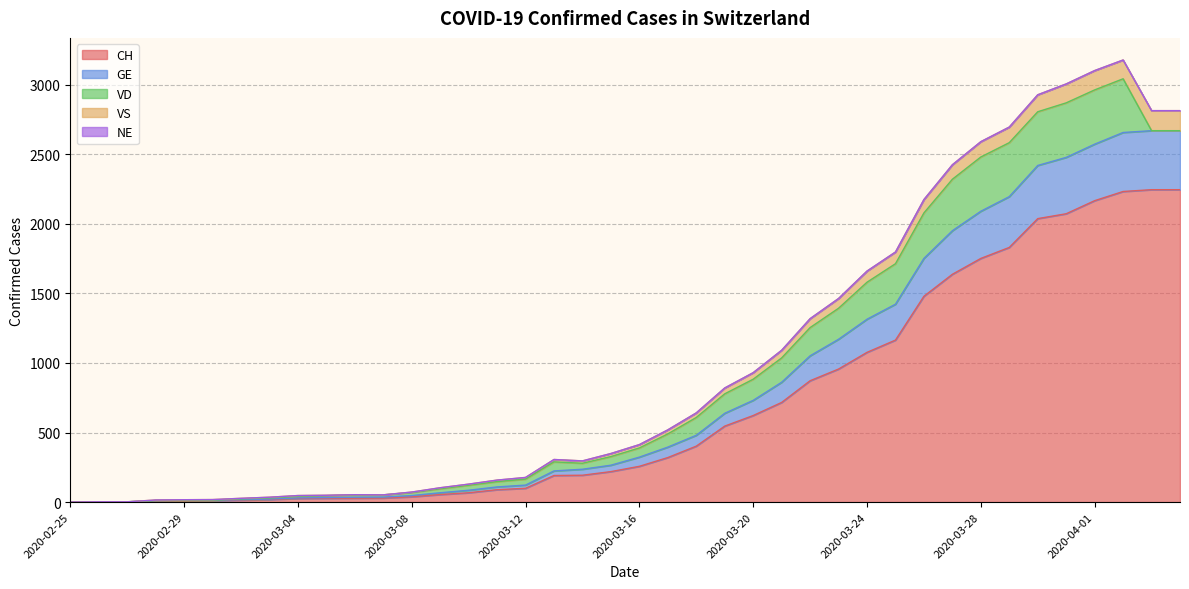

How many values in CH are above zero?

39